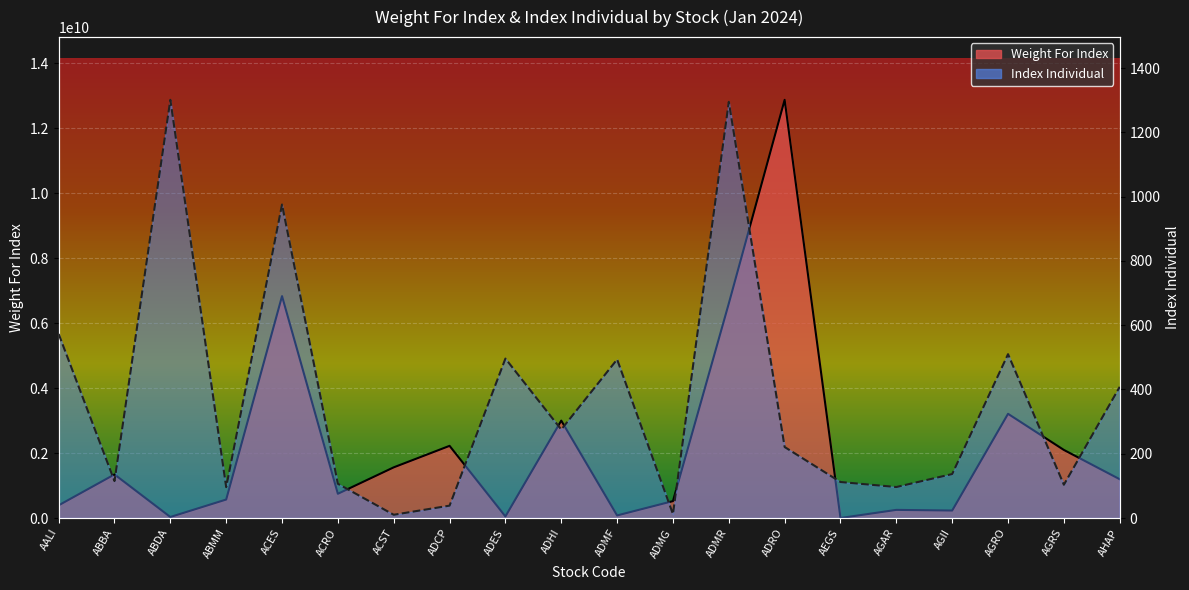

True or false: Weight For Index and Index Individual intersect in this chart.

True